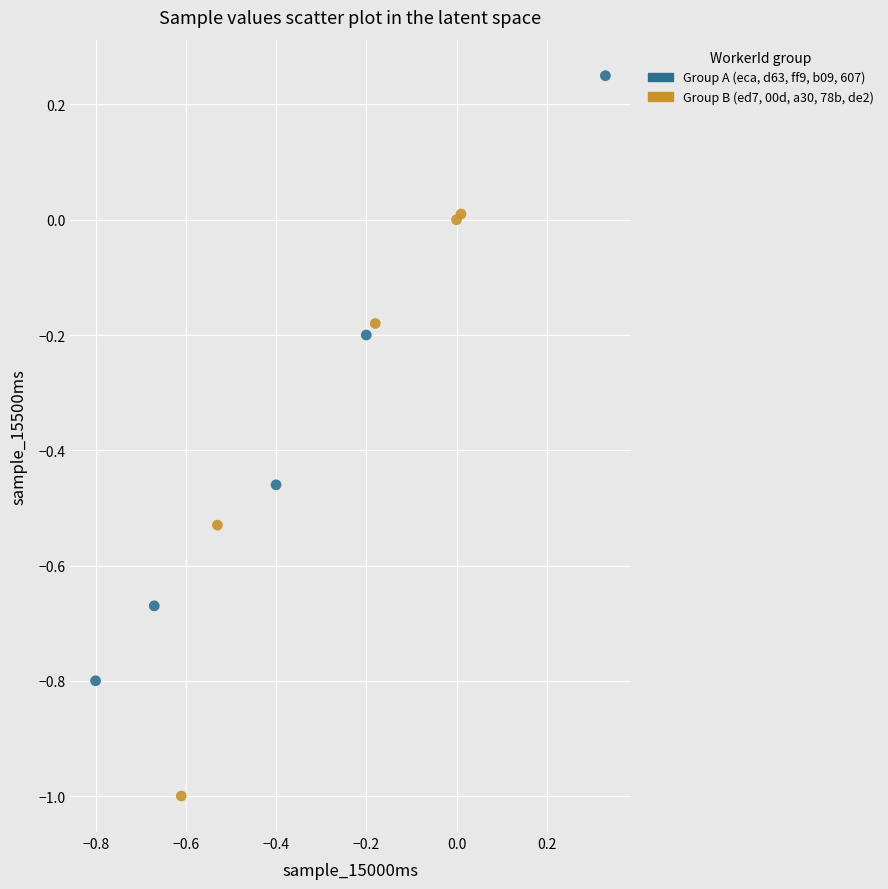

Which series reaches the minimum Y coordinate?

Group B (ed7, 00d, a30, 78b, de2)